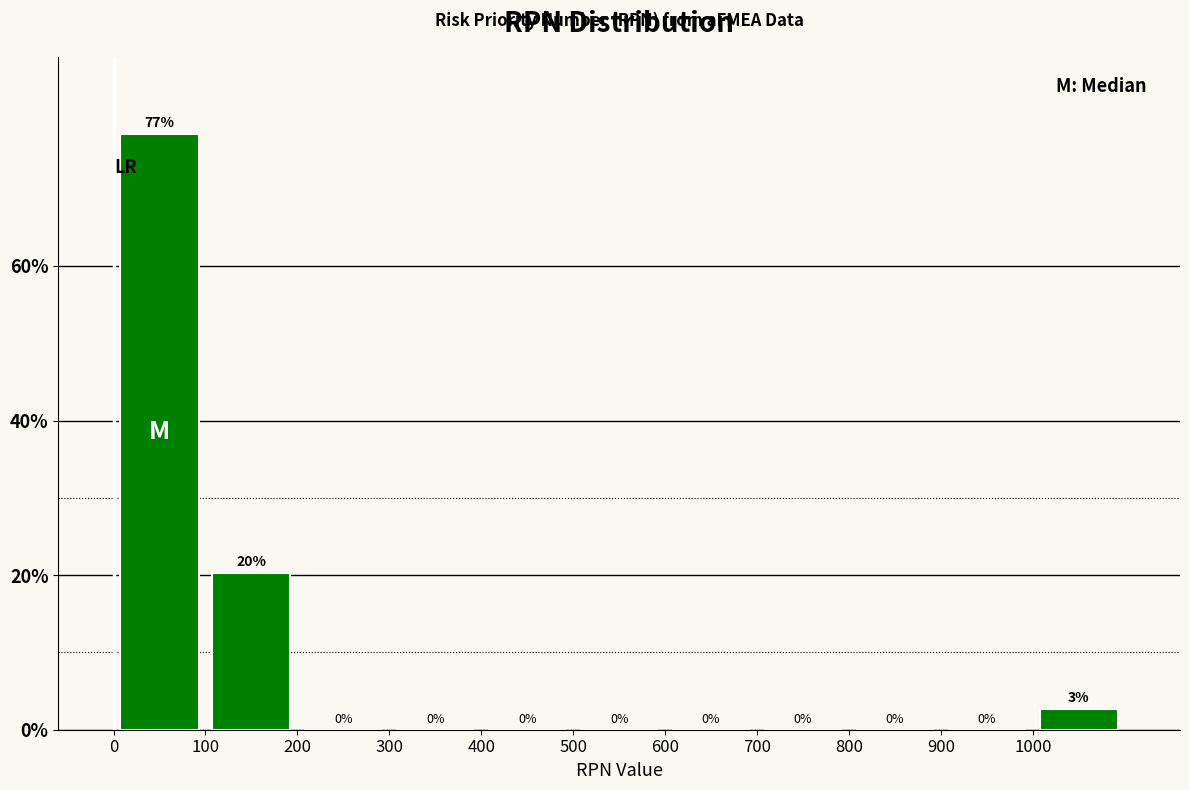

Over which range of the x-axis is the bar tallest?

0 to 100